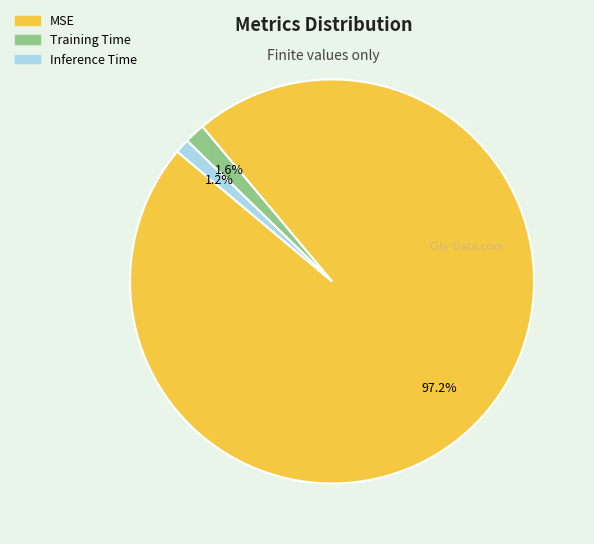

To the nearest percent, what portion does Training Time represent?

2%